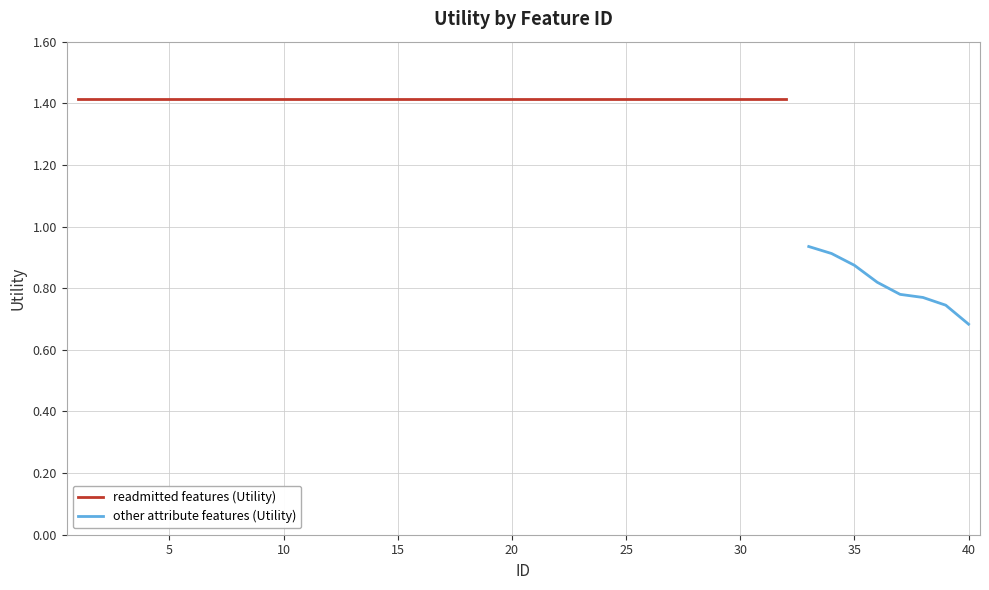

Rank the categories by value from lowest to highest.

40, 39, 38, 37, 36, 35, 34, 33, 1, 2, 3, 4, 5, 6, 7, 8, 9, 10, 11, 12, 13, 14, 15, 16, 17, 18, 19, 20, 21, 22, 23, 24, 25, 26, 27, 28, 29, 30, 31, 32